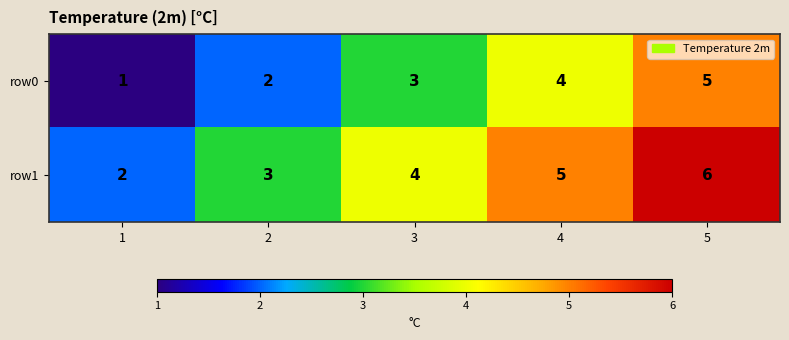

The value of row1 at 5 is 3. True or false?

False